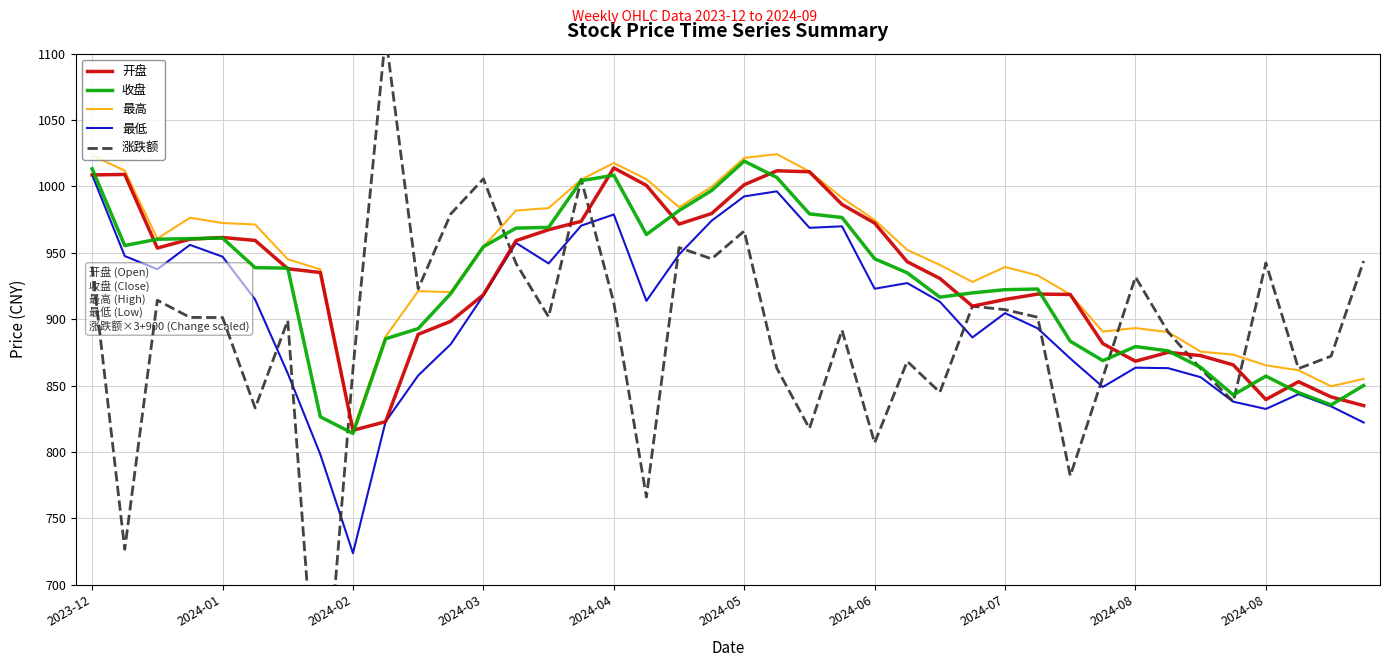

What is the value of the 最低 point at the 35th from the left?

856.3